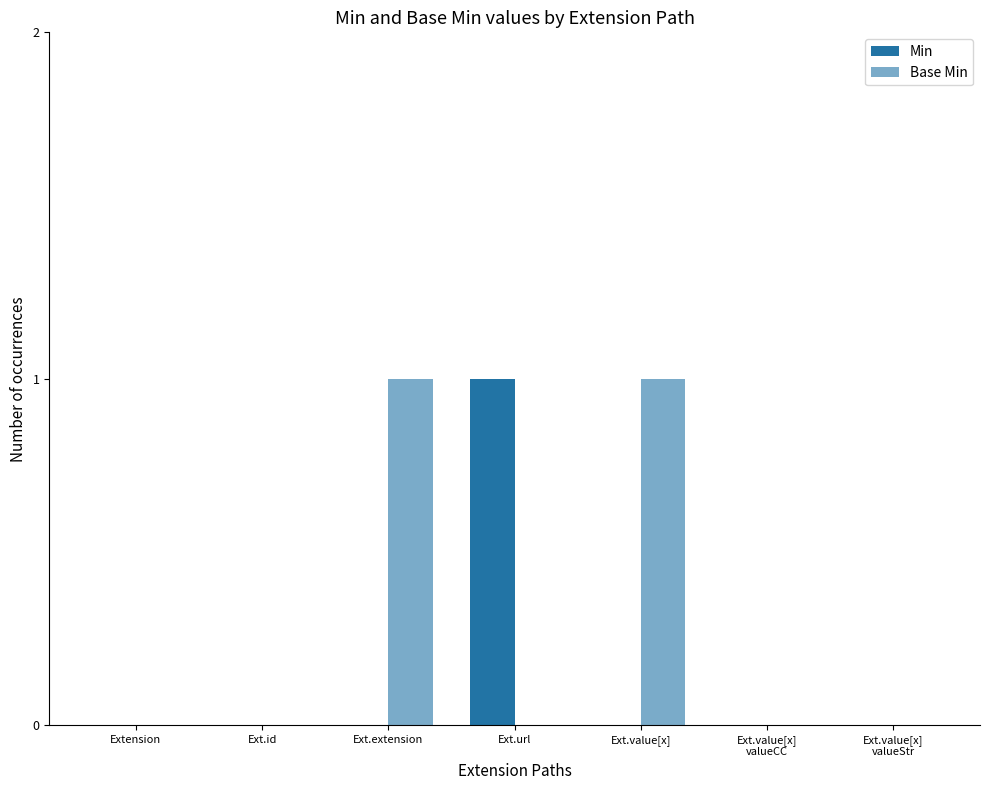

How many data points does each series have?

7